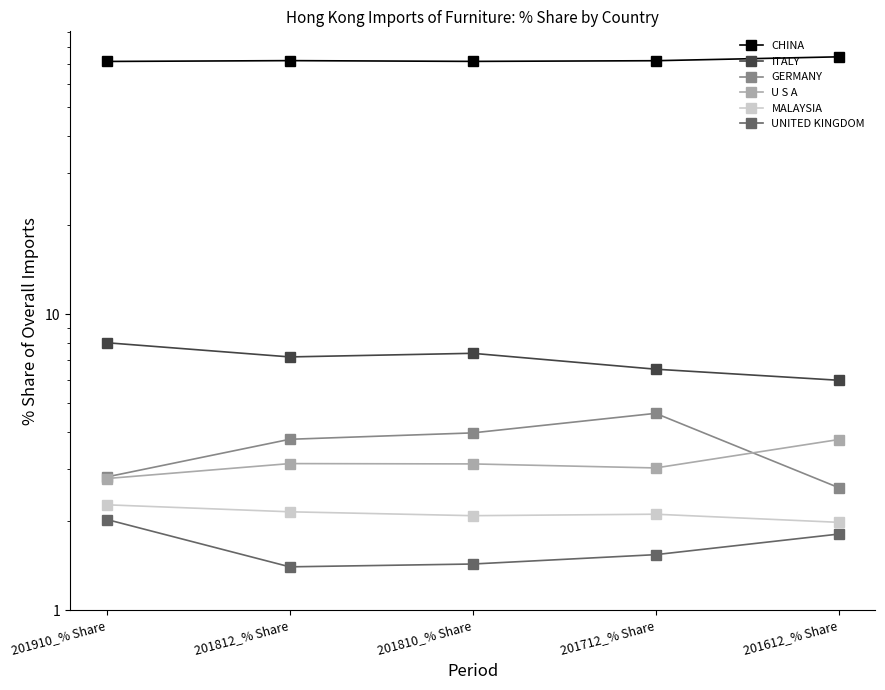

What position from the left is 201810_% Share?

3